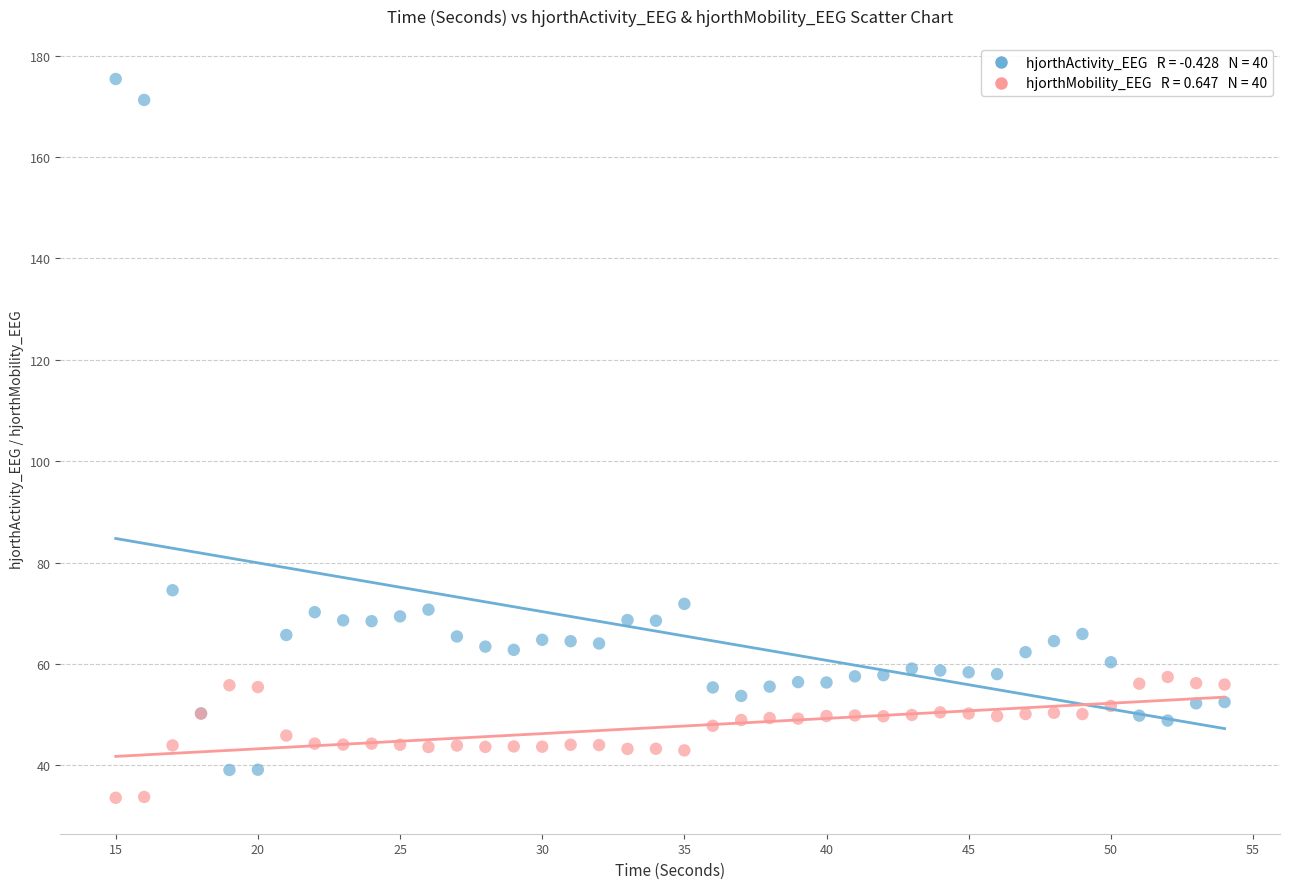

Across all series, what Y value is closest to 104?

74.6